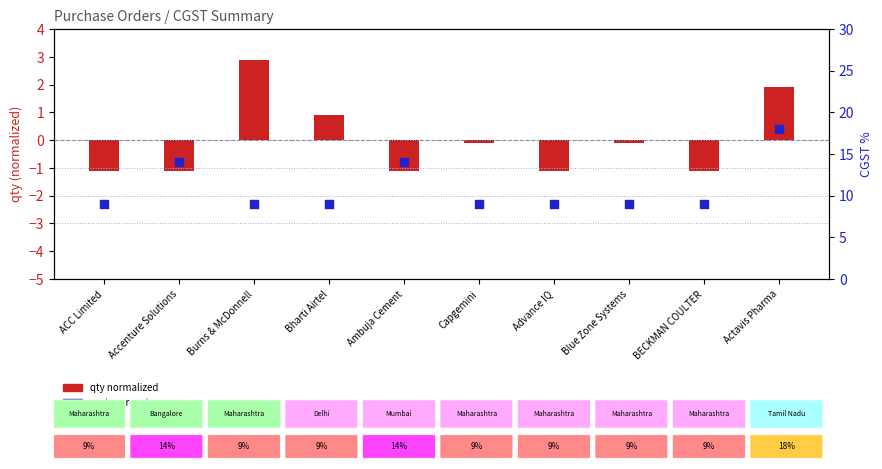

What is the total value across all series at Actavis Pharma?

19.9